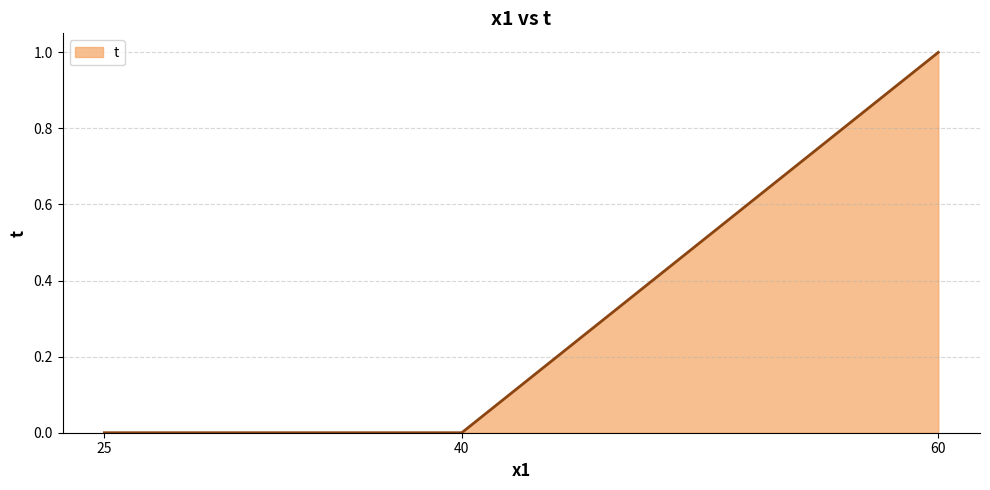

Reading left to right, transcribe all the data shown in this chart.

25=0	40=0	60=1